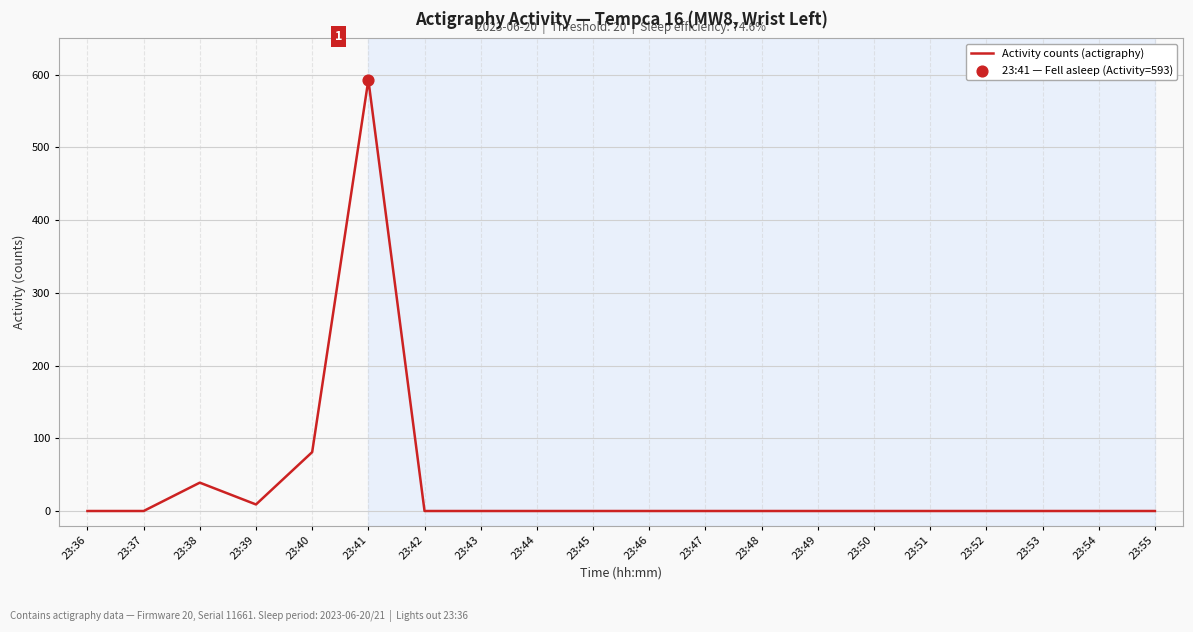

What is the change in value from 23:38 to 23:48?

-39